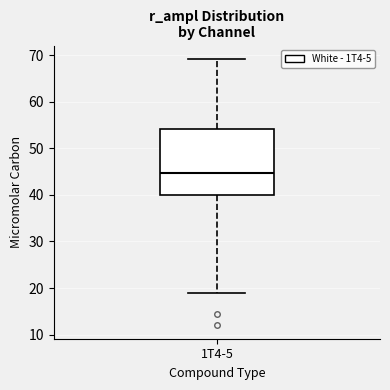

Where does the median line of the box for 1T4-5 sit on the y-axis? The values are not printed on the chart, so give them approximately, as read against the axis.

45